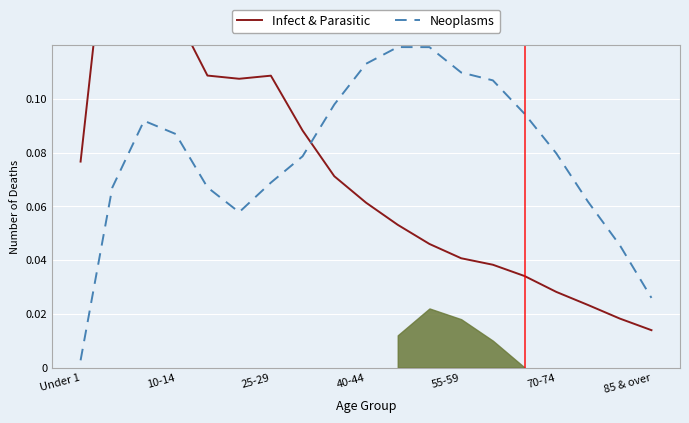

Rank the series by their average value, from lowest to highest.

Infect & Parasitic, Neoplasms